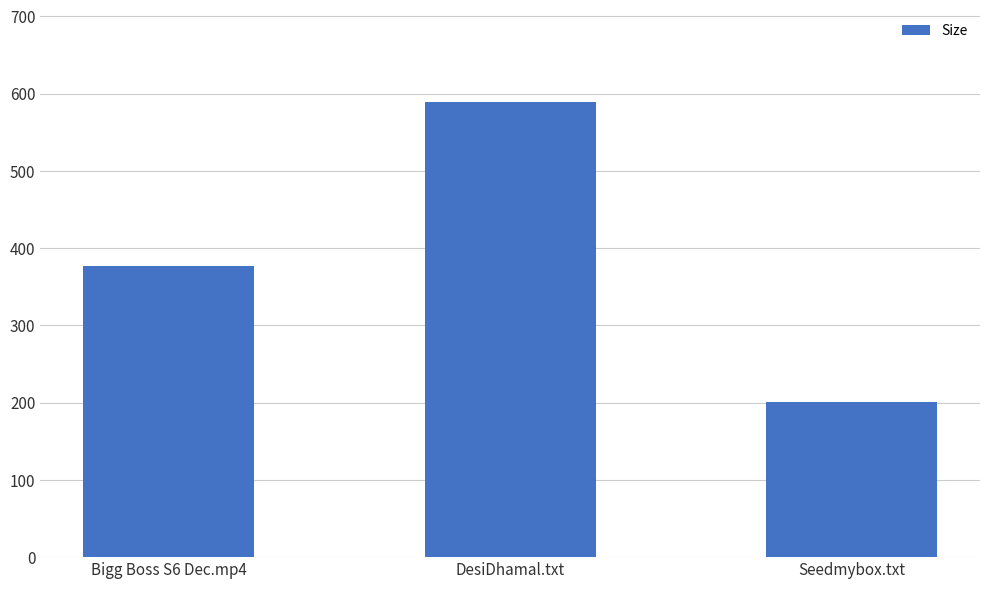

What is the smallest value displayed?

201.0